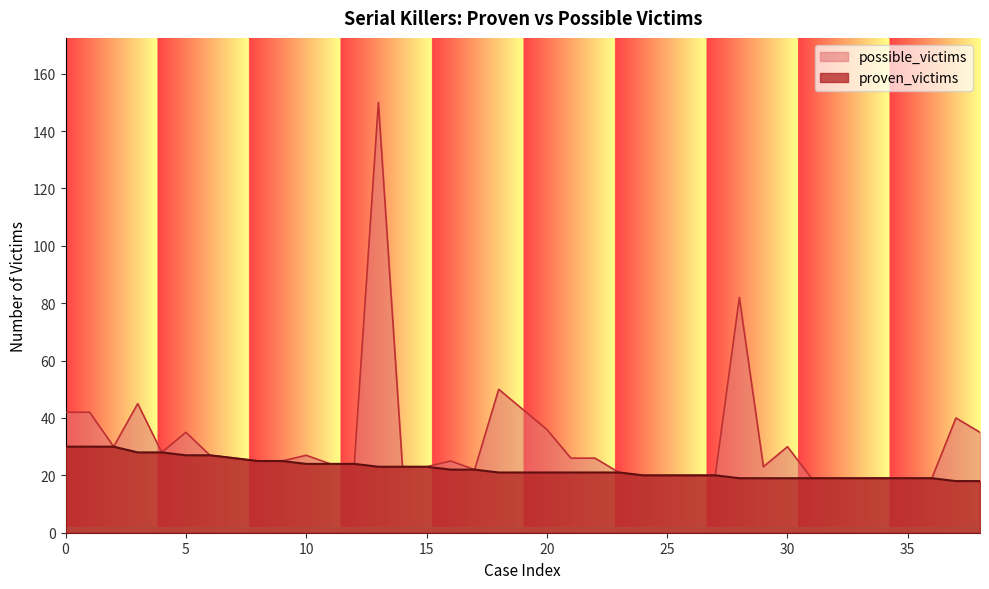

At which category is the sum across all series the highest?

13